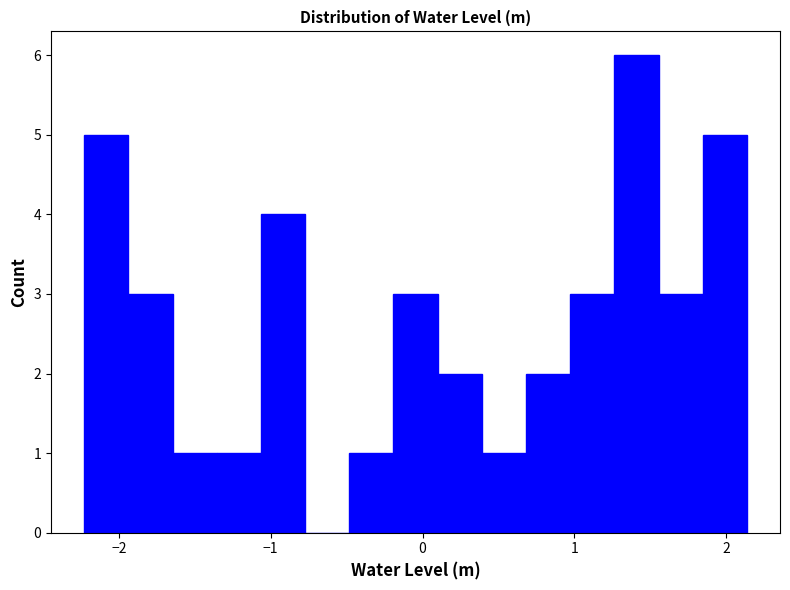

Around what value on the x-axis is the tallest bar? Give the approximate position of its centre, as read against the axis.

1.4